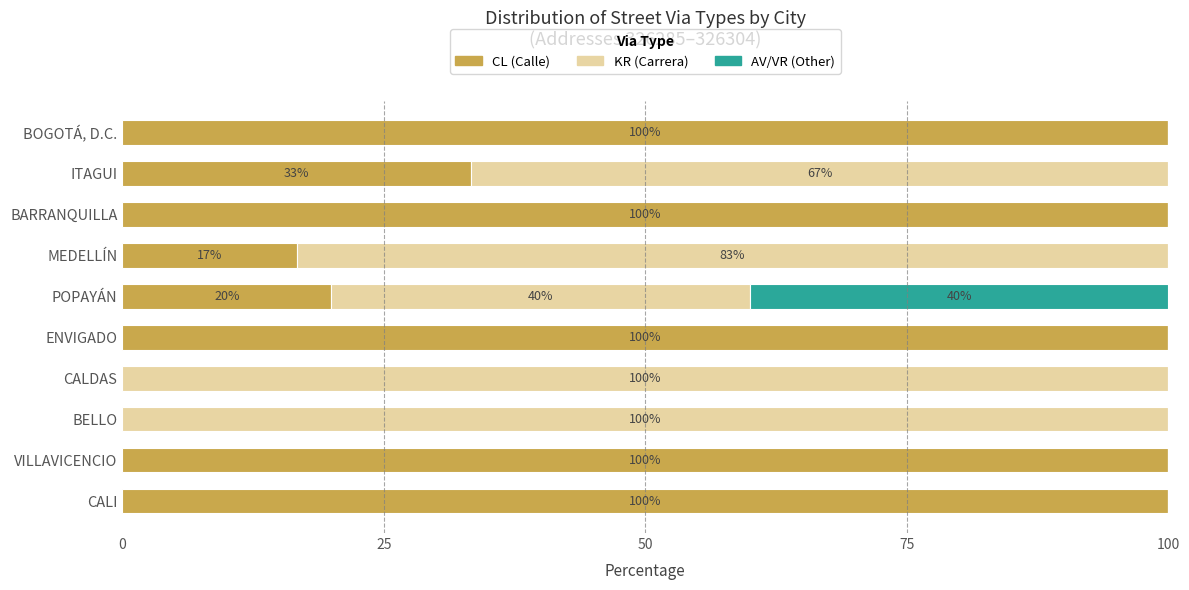

What is the sum of all CL (Calle) values?

570.0